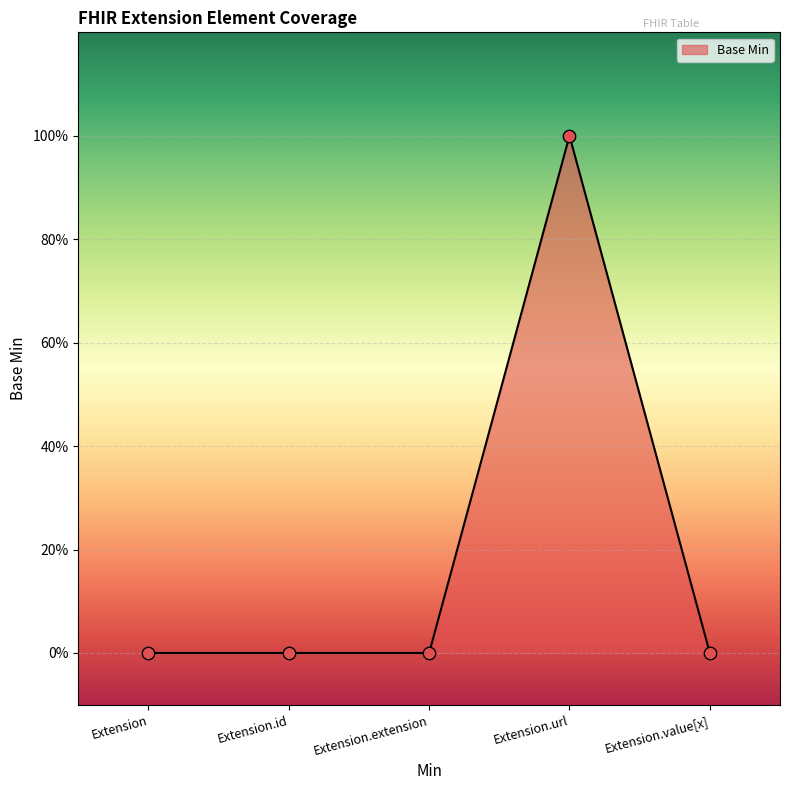

Between Extension.value[x] and Extension, which is larger?

Extension.value[x]